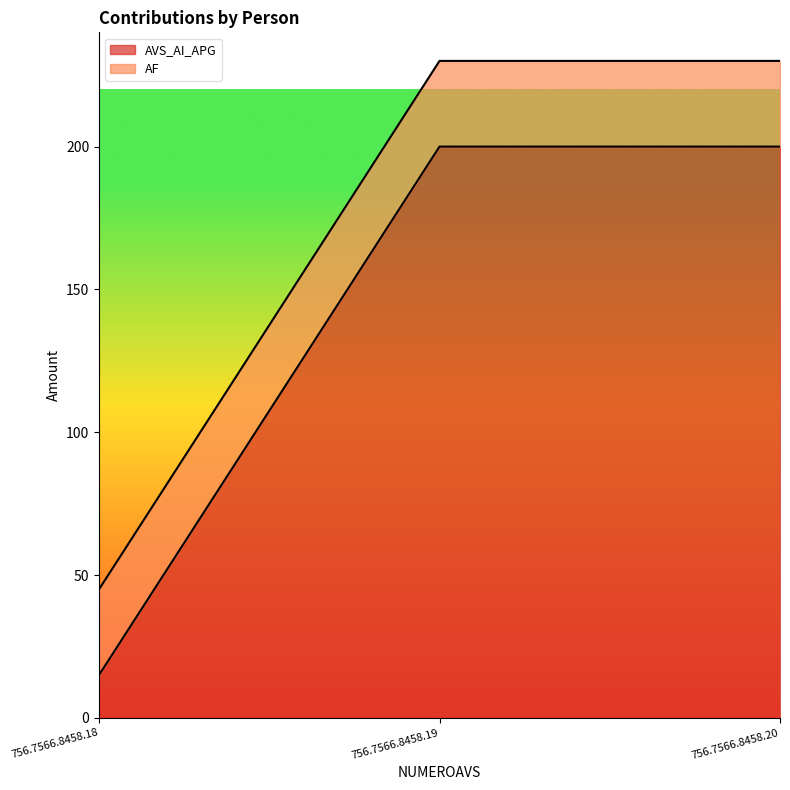

Which label corresponds to the smallest value in the chart?

756.7566.8458.18